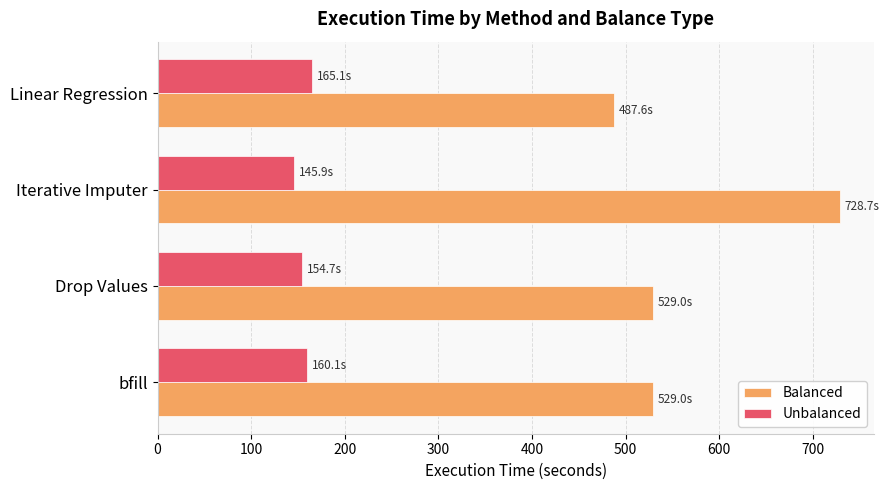

Read the Unbalanced value at bfill.

160.1